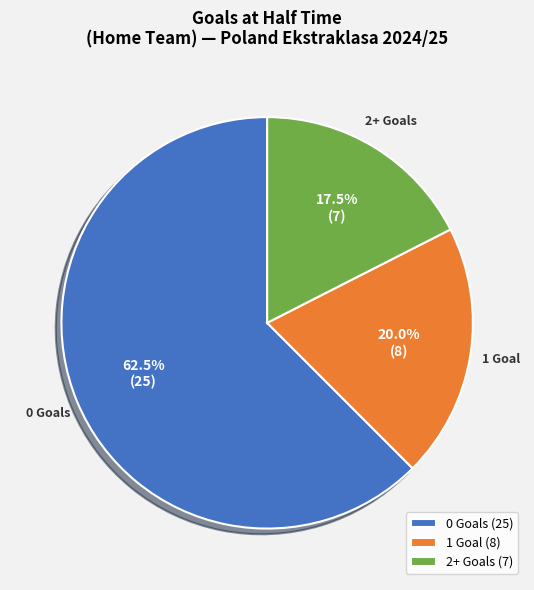

Is 1 the majority of the pie?

No